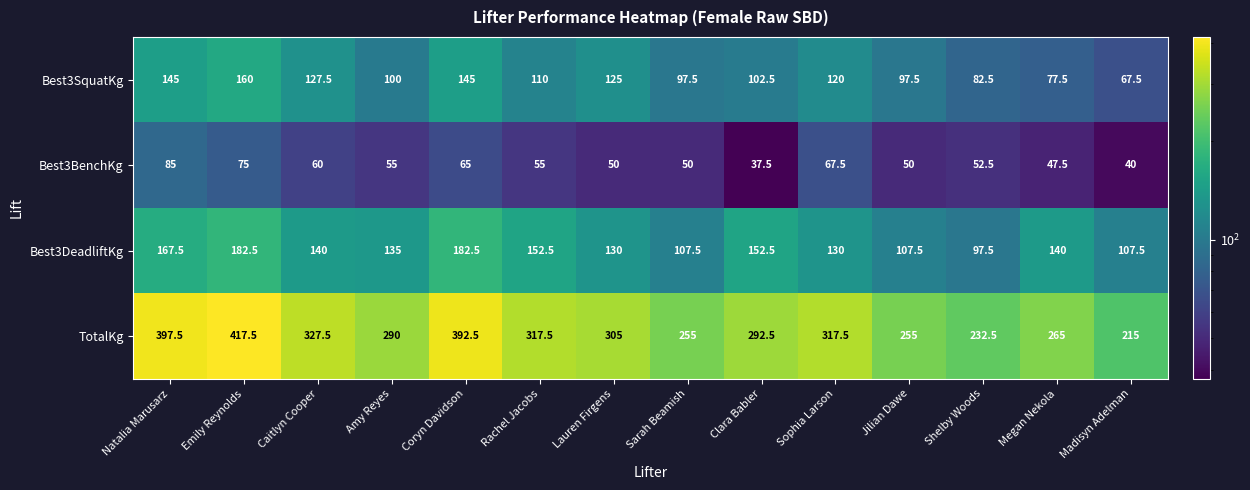

At which label does TotalKg first exceed 305?

Natalia Marusarz